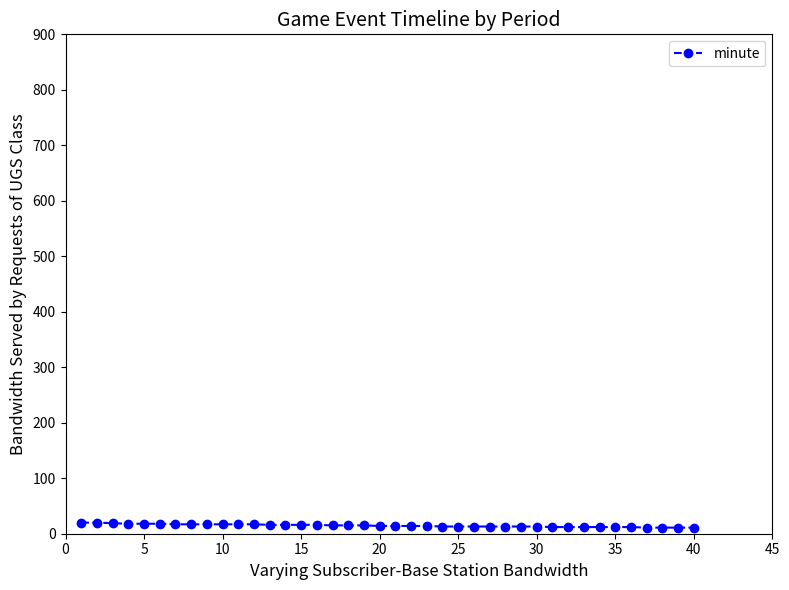

What is the sum of all values?

587